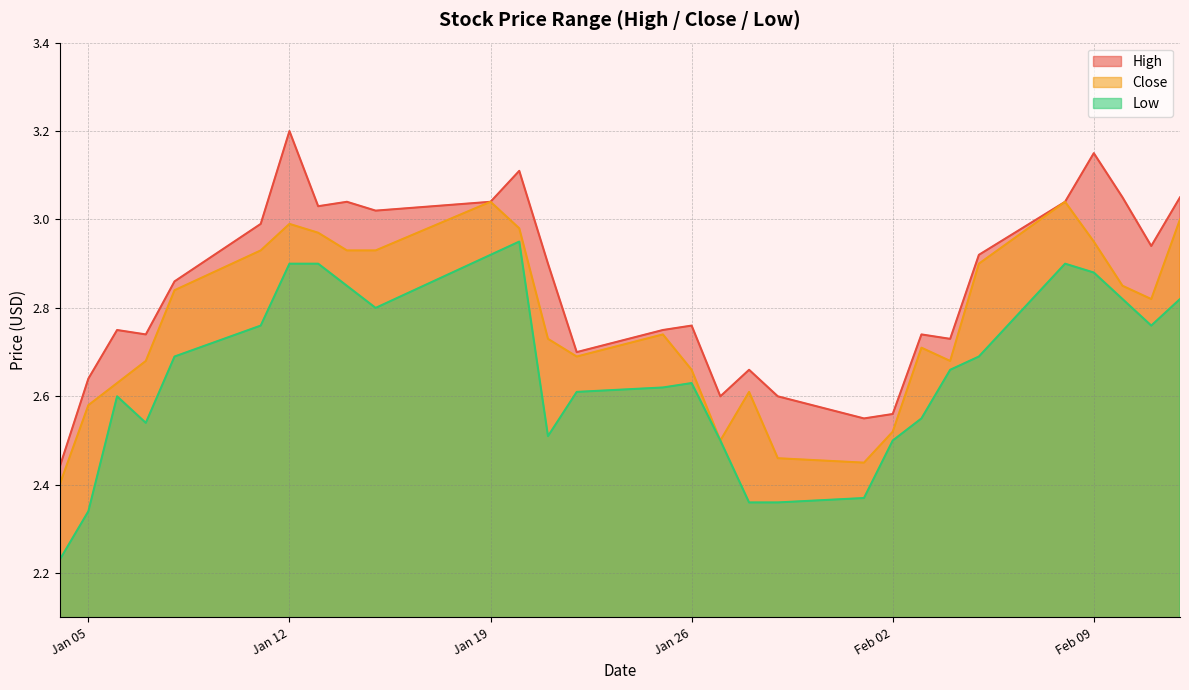

Which label corresponds to the largest value in the chart?

Jan 12